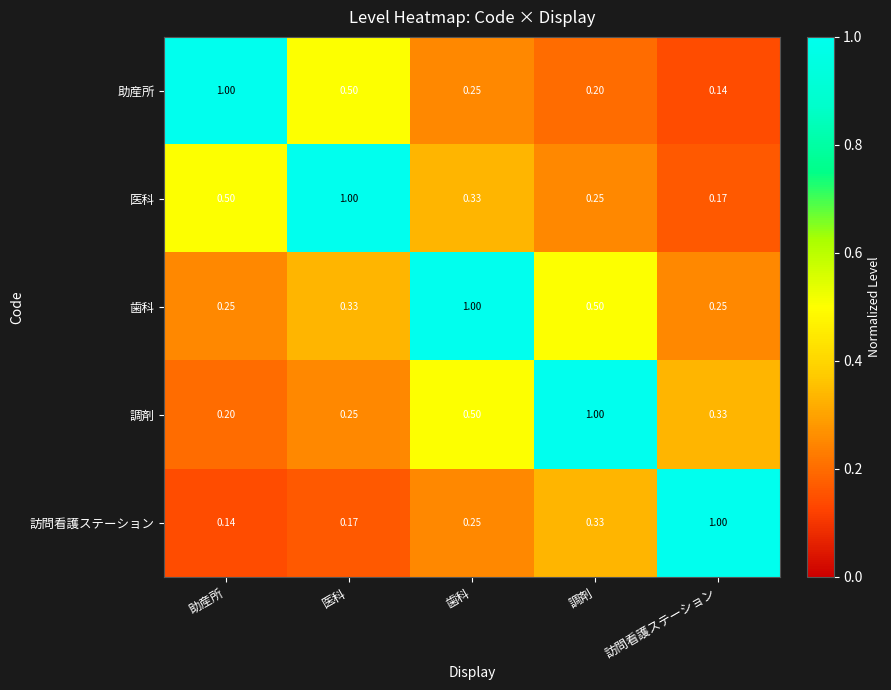

At 医科, list the series in order from largest to smallest.

医科, 助産所, 歯科, 調剤, 訪問看護ステーション